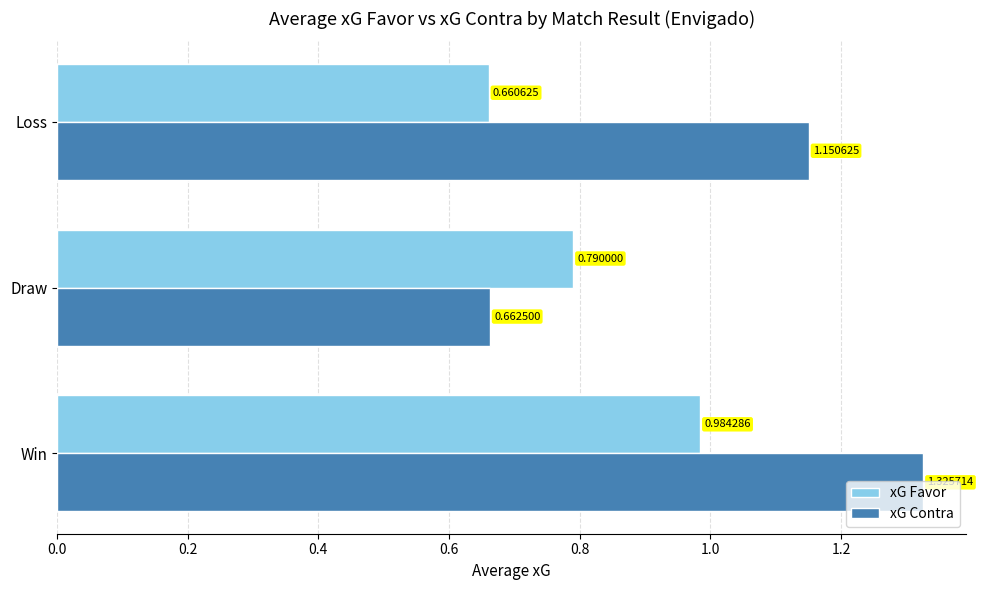

At which label does xG Favor reach its peak?

Win